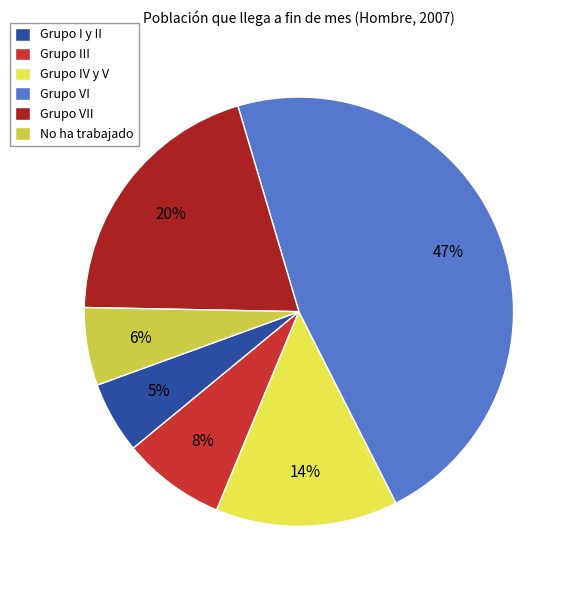

To the nearest percent, what portion does Grupo I y II represent?

5%